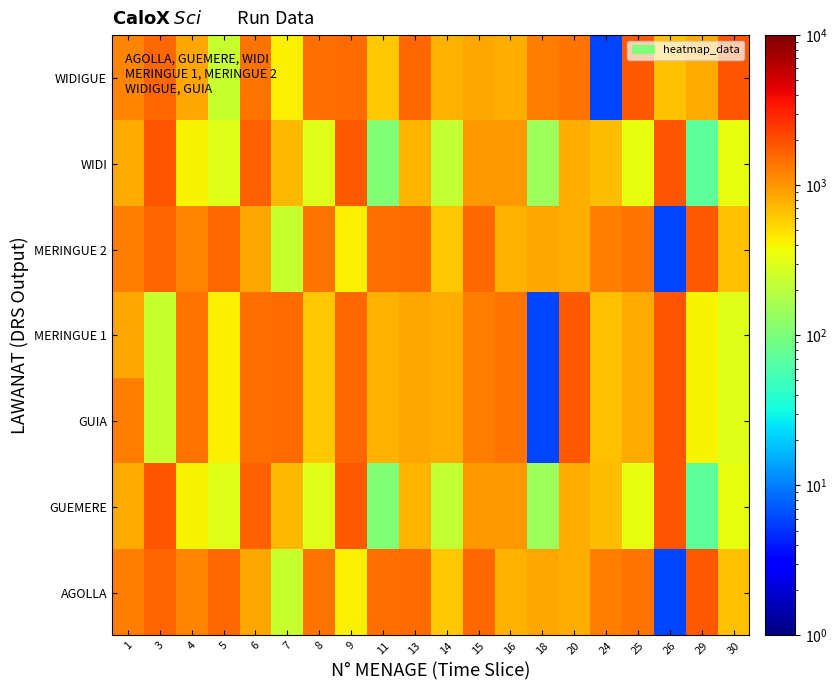

At which category is the sum across all series the highest?

6